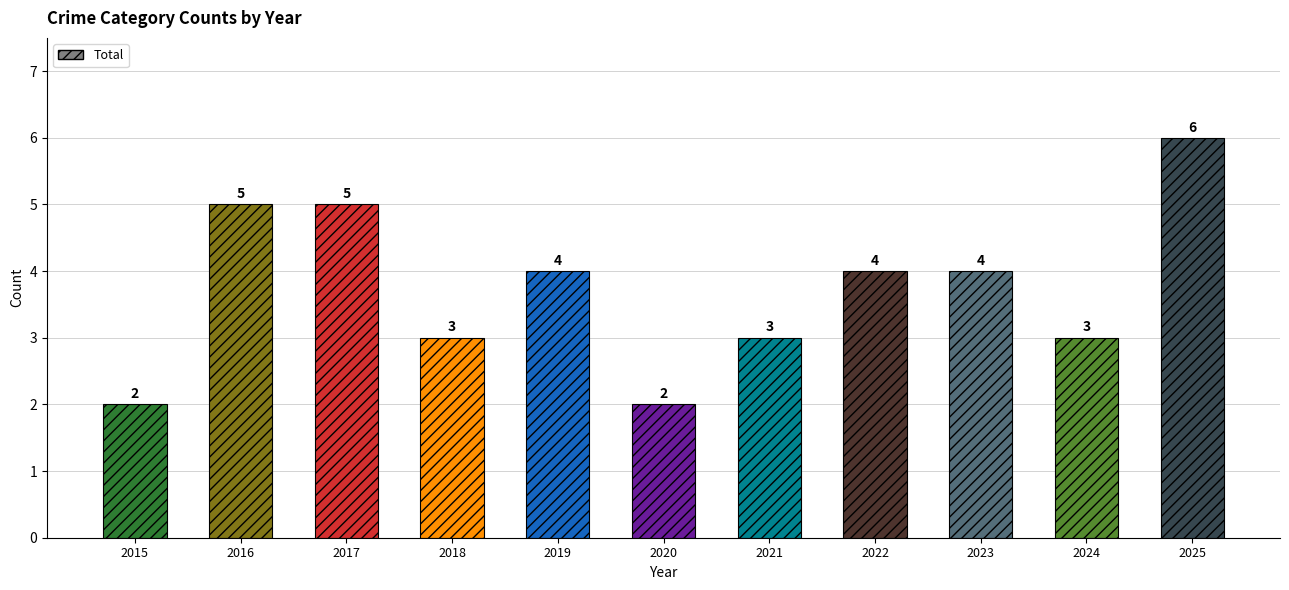

The chart shows a value of 1 at 2015. True or false?

False